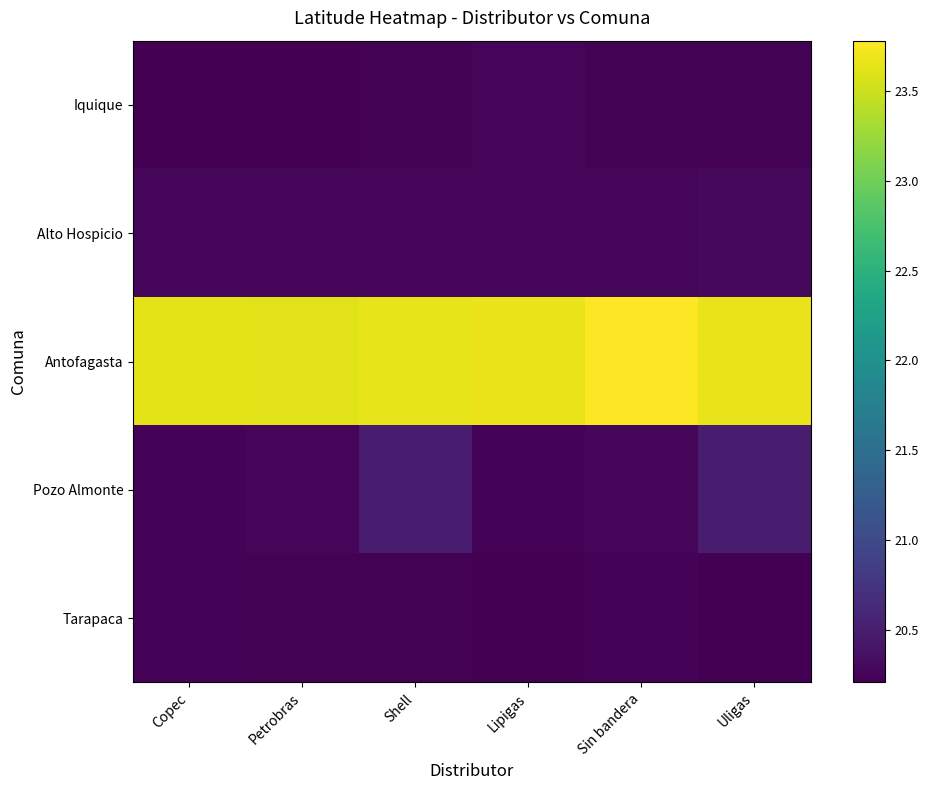

What is the smallest value displayed?

20.2